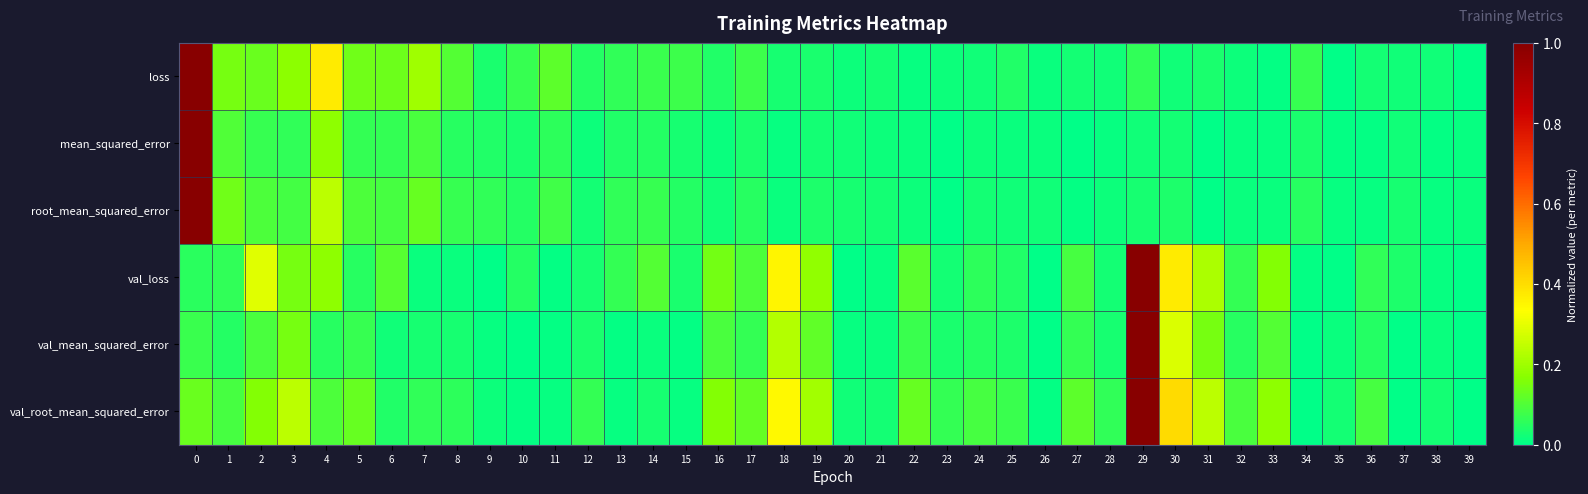

How many data points does each series have?

40